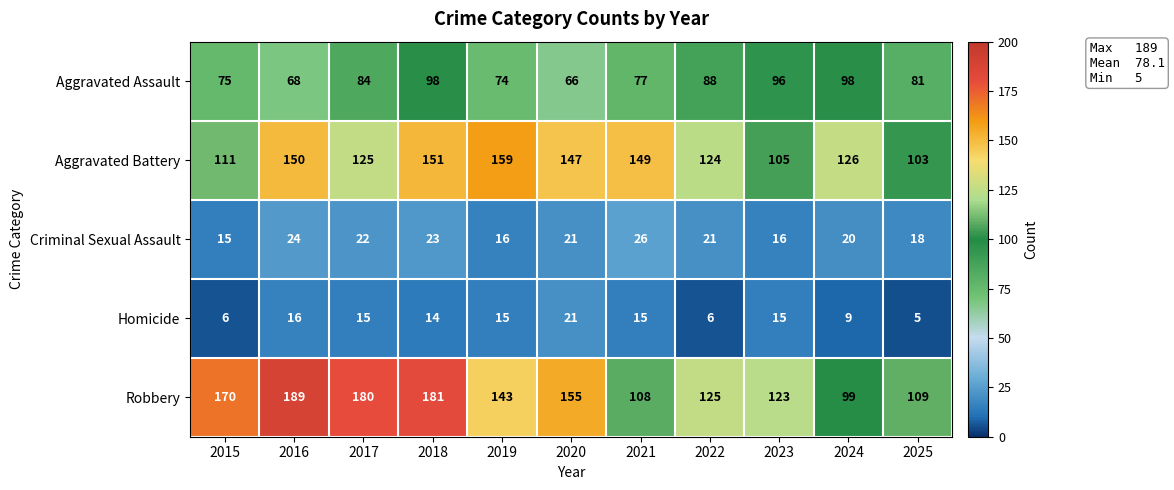

The value of Homicide at 2018 is 8. True or false?

False